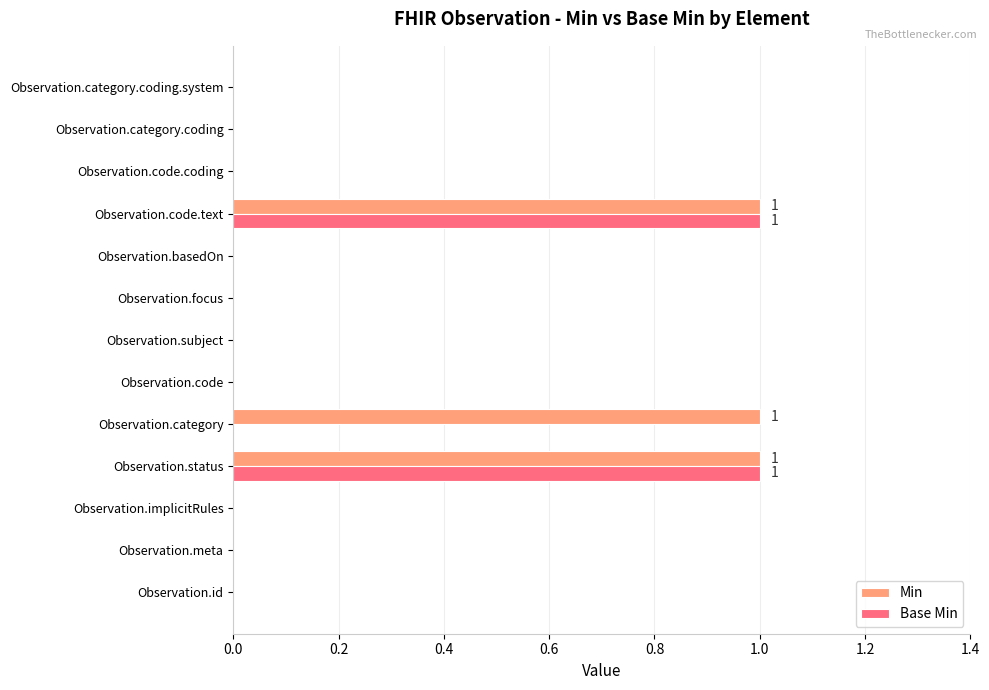

What is the sum of all Min values?

3